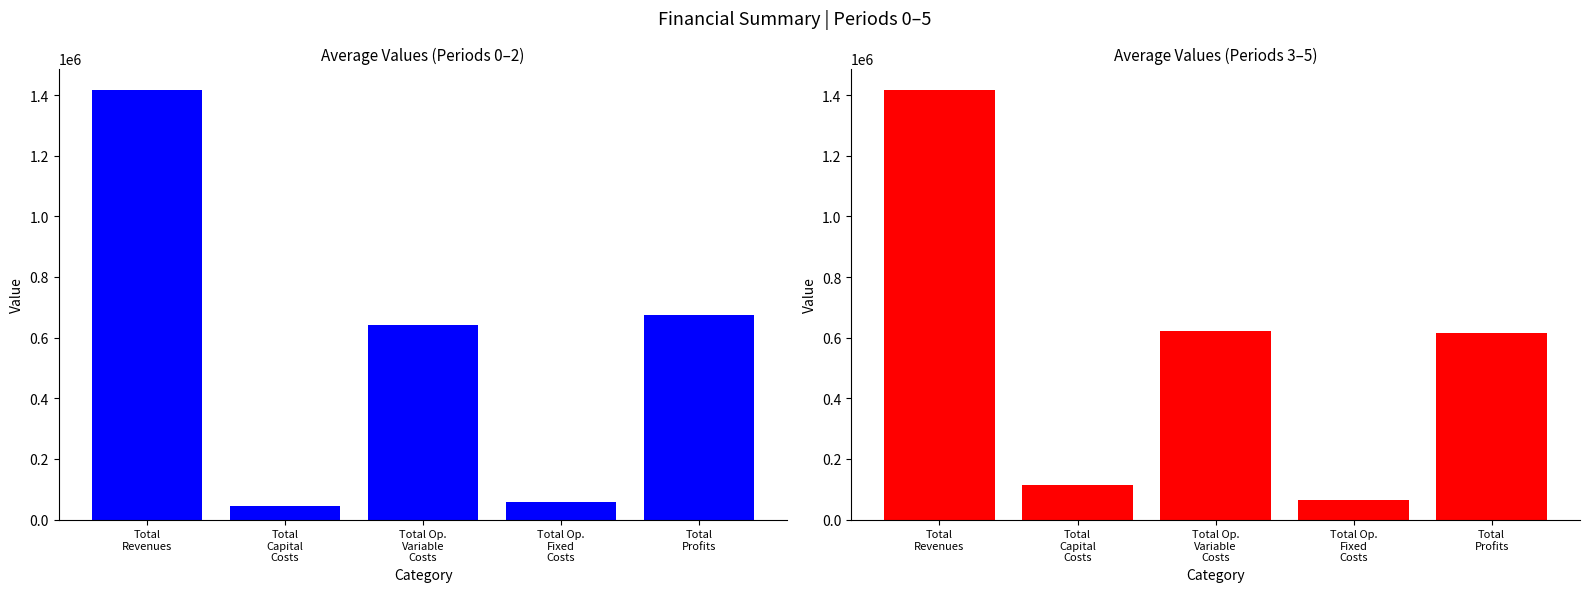

Is it true that Periods 0-2 equals 77871.7 at Total
Capital
Costs?

False